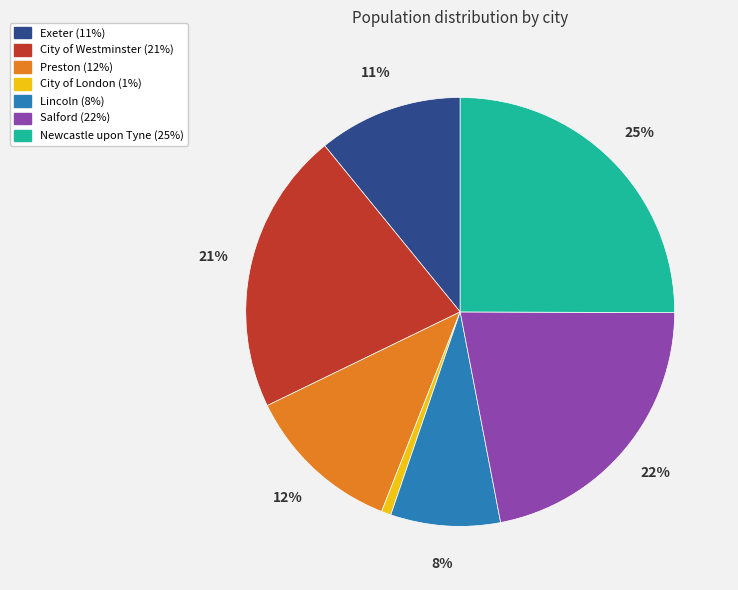

True or false: Newcastle upon Tyne accounts for 25% of the total.

True